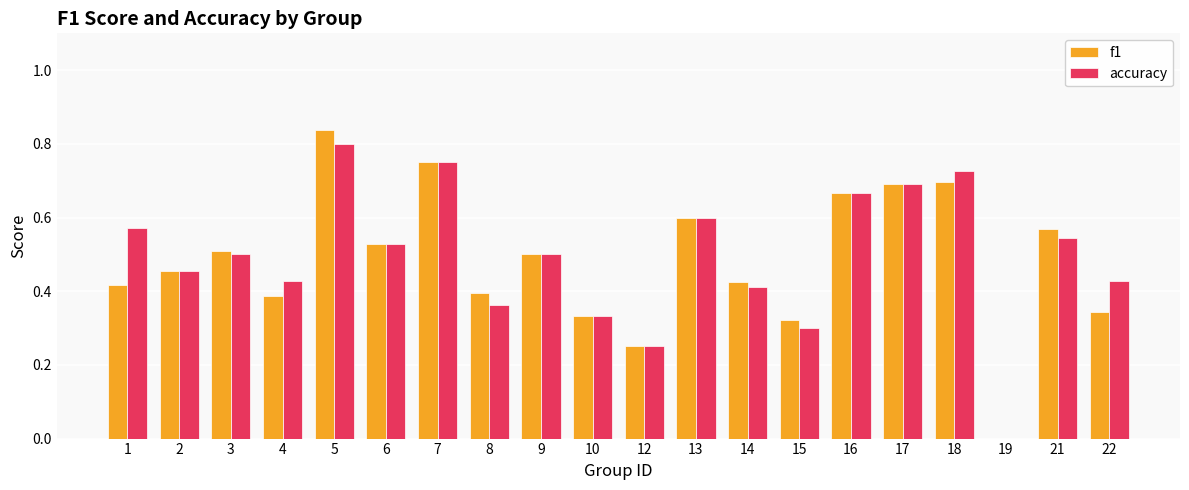

Is the value of accuracy at 7 greater than the value of f1 at 4?

Yes